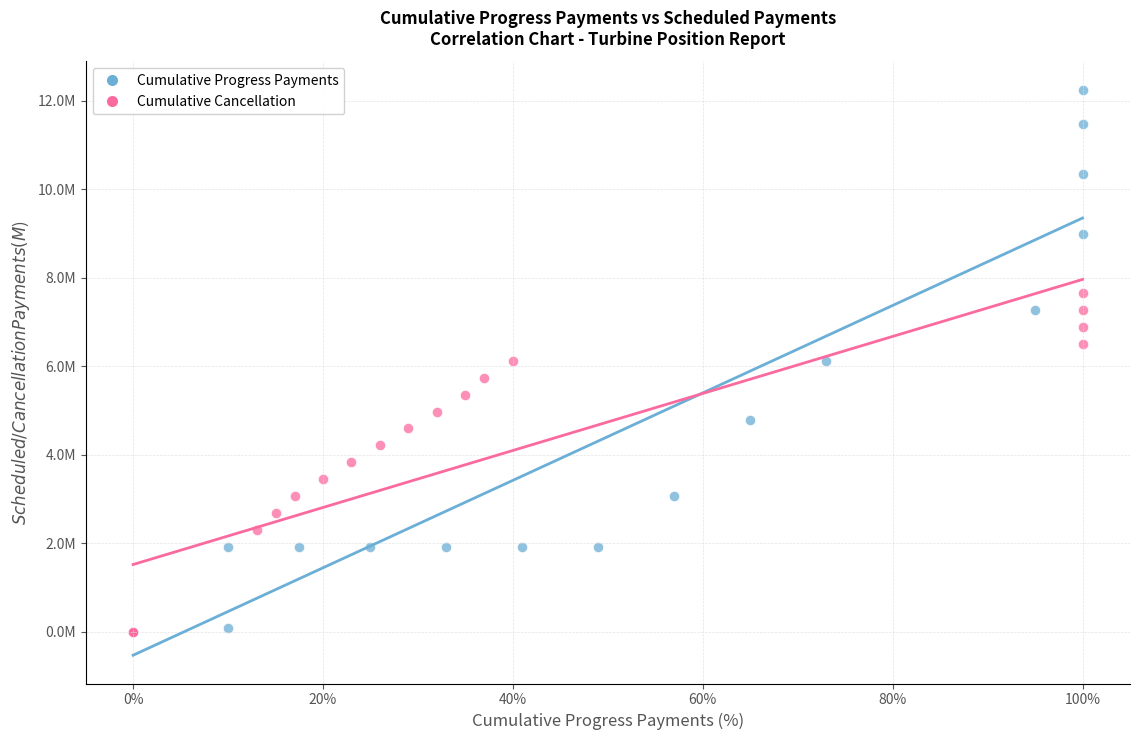

Which series reaches the maximum Y coordinate?

Cumulative Progress Payments